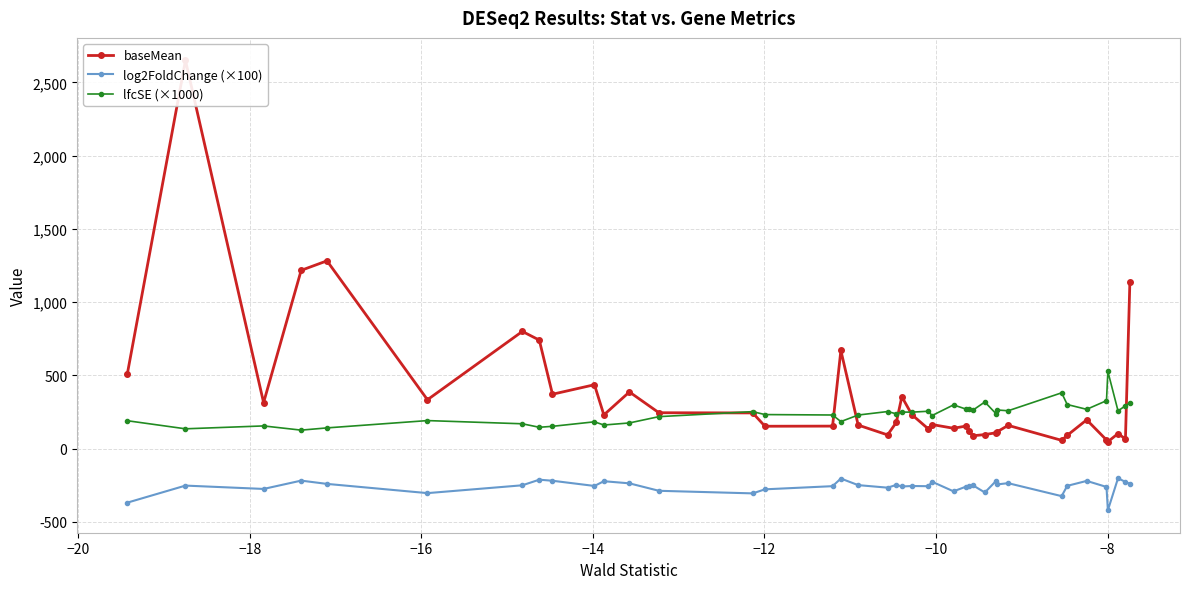

True or false: baseMean and log2FoldChange (×100) cross at least once.

False